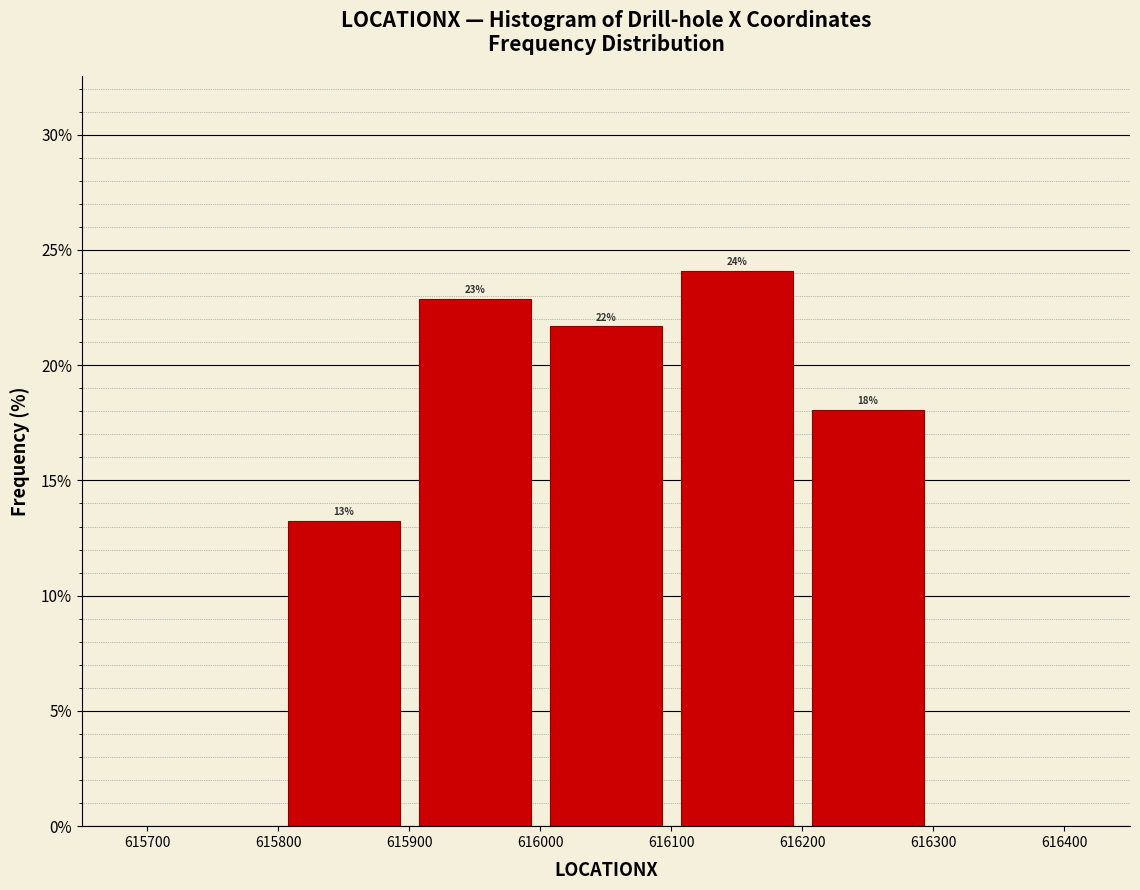

Over which range of the x-axis is the bar tallest?

616100 to 616200